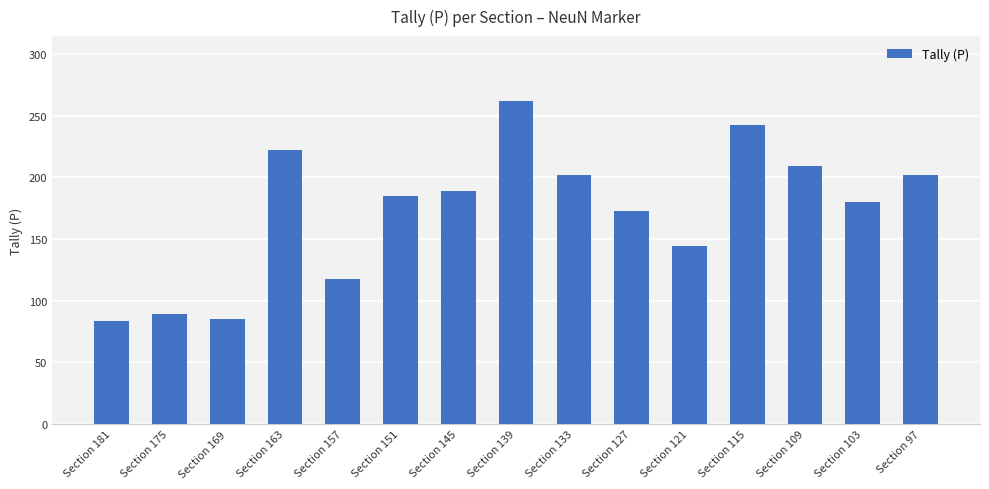

What is the smallest value displayed?

84